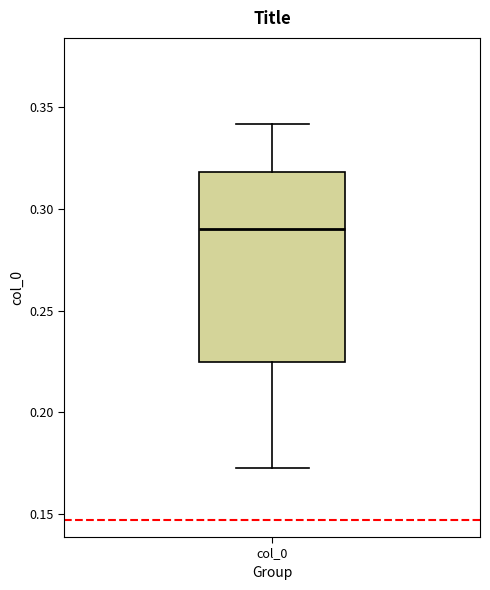

Transcribe this box plot: give where the median line is, the range the box spans, and where the two whiskers end, as read against the y-axis. The values are not printed on the chart, so give them approximately, as read against the axis.

median 0.290, box 0.225 to 0.320, whiskers 0.170 to 0.340